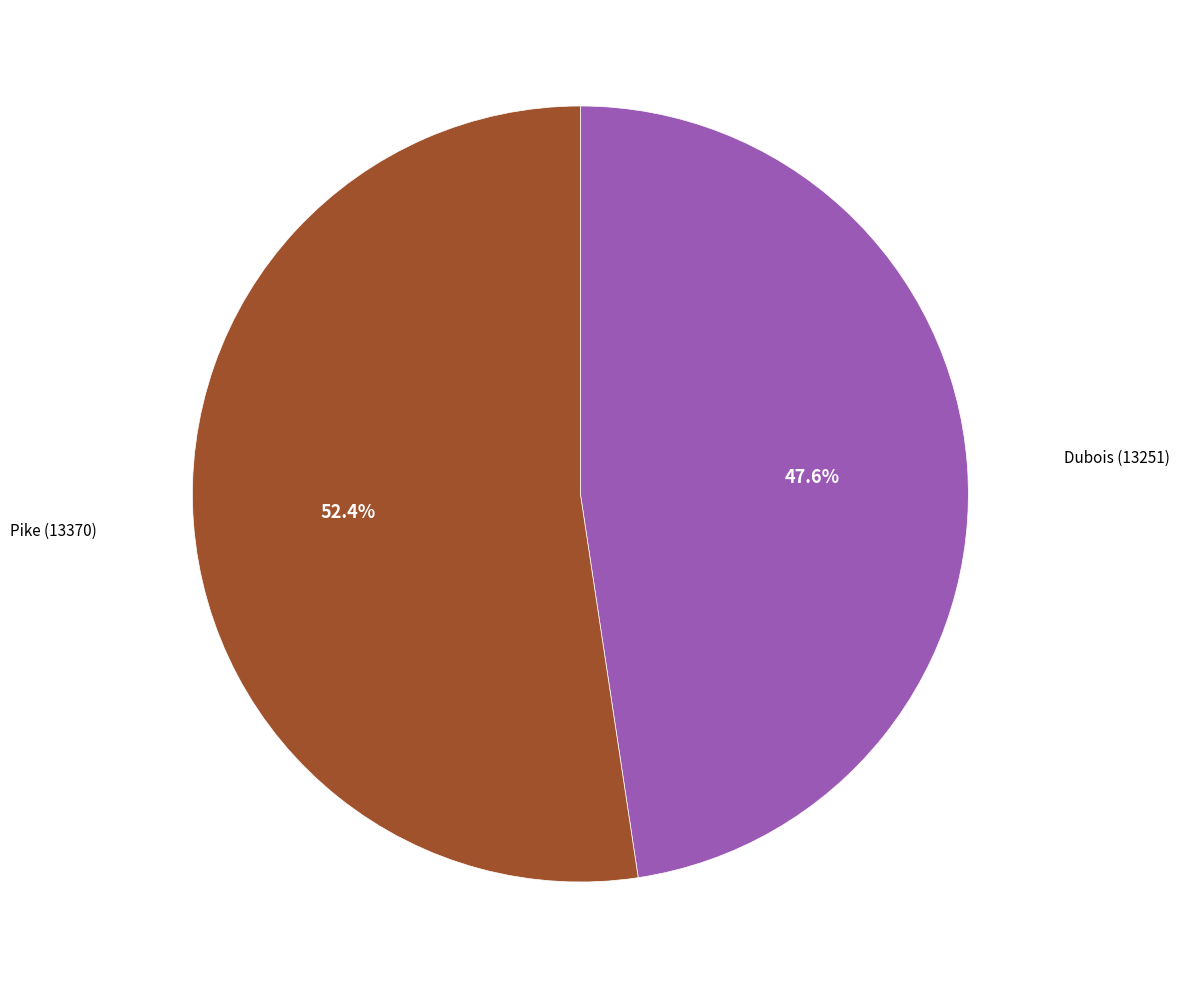

Is there a majority slice in this chart?

Yes